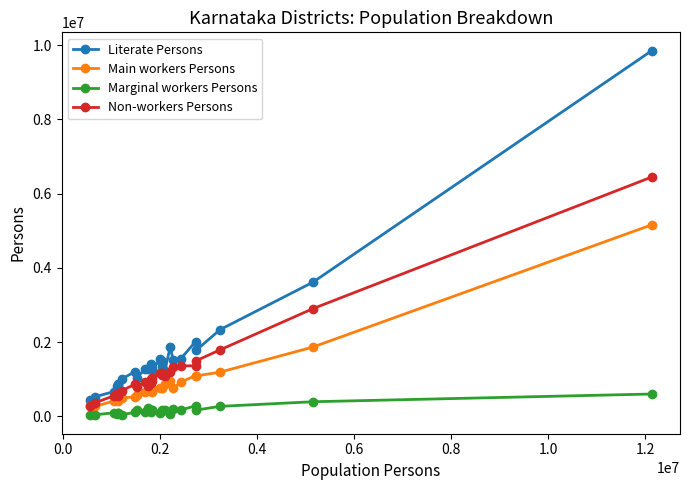

List the series in order of their peak value, highest first.

Literate Persons, Non-workers Persons, Main workers Persons, Marginal workers Persons